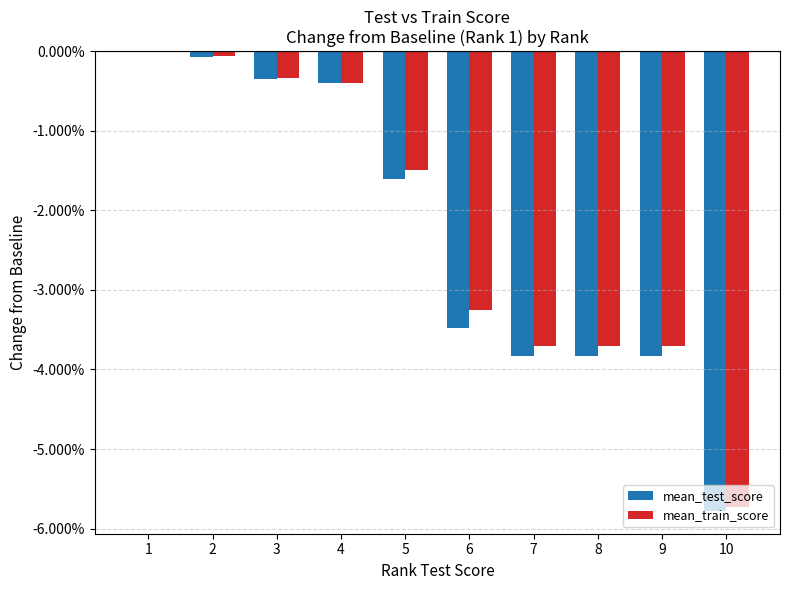

Are the bars grouped side by side (vs. stacked)?

Yes